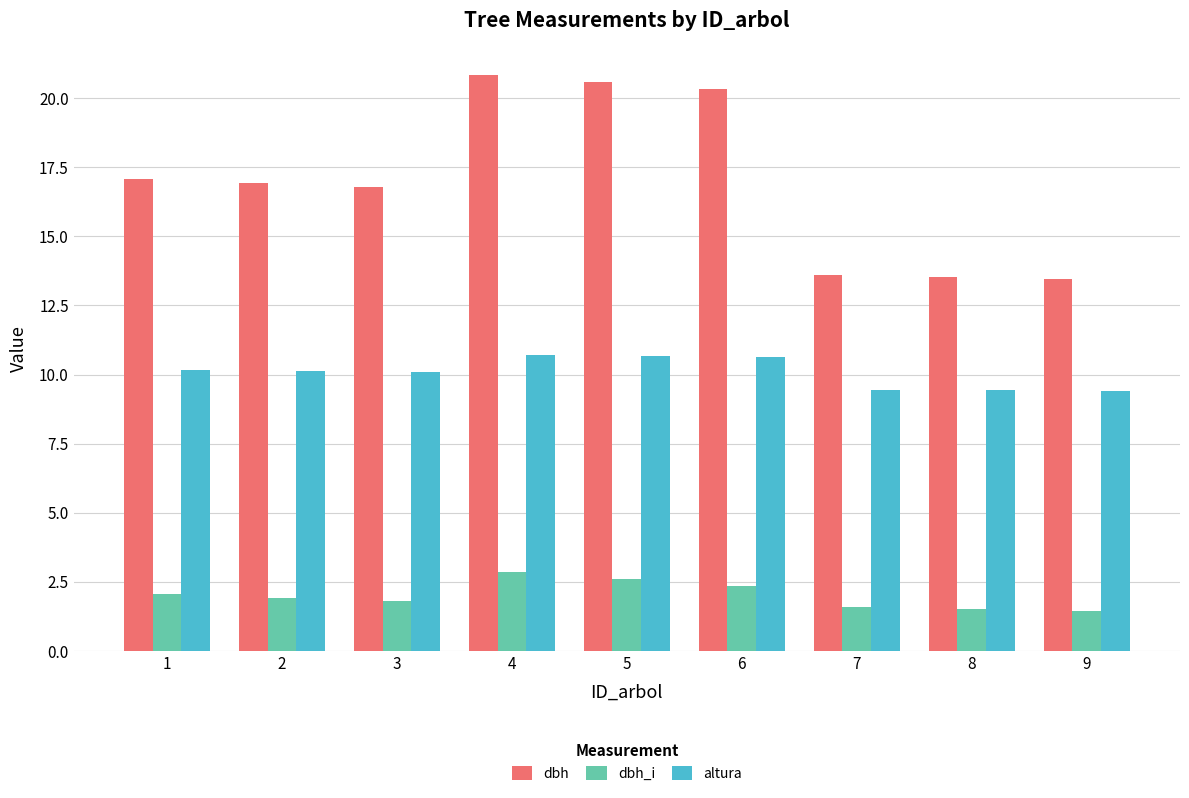

What is the greatest value displayed?

20.8